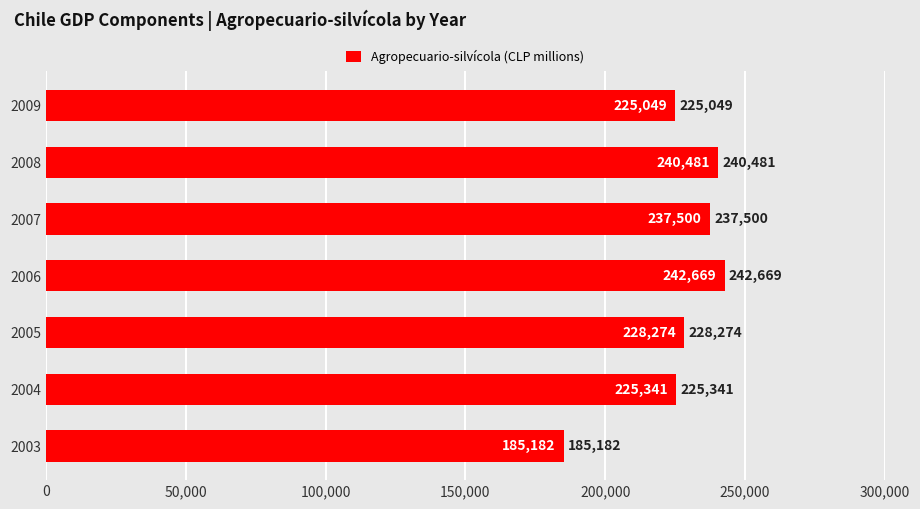

Reading top to bottom, extract all data points from this chart.

225049	240481	237500	242669	228274	225341	185182